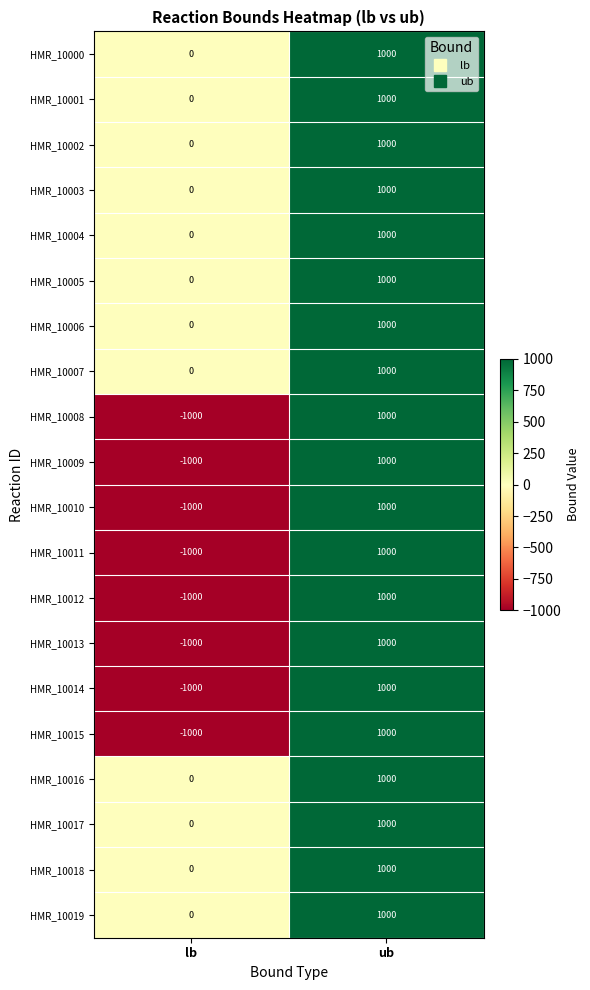

List the labels in order of HMR_10006 value, largest first.

ub, lb